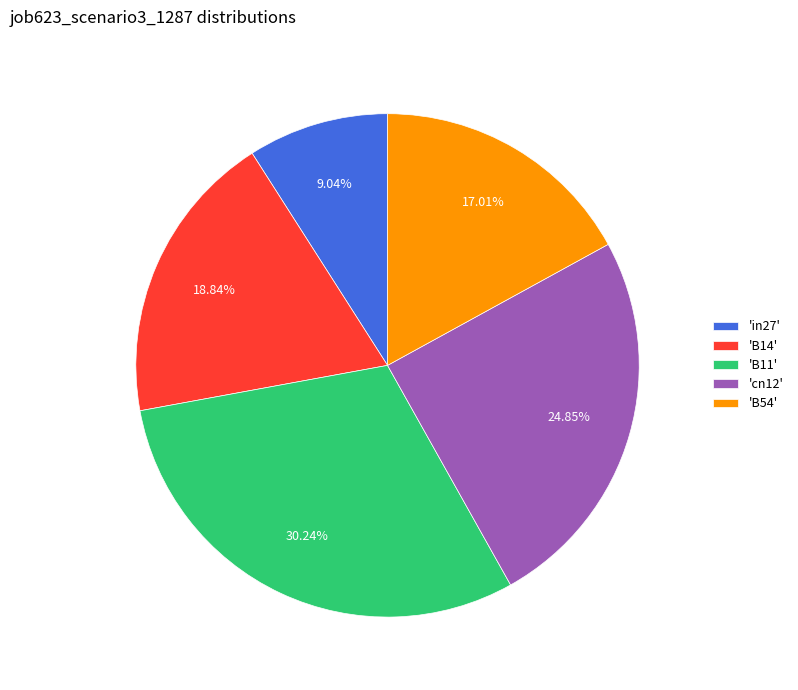

Is the sum of 'in27' and 'B54' greater than half?

No